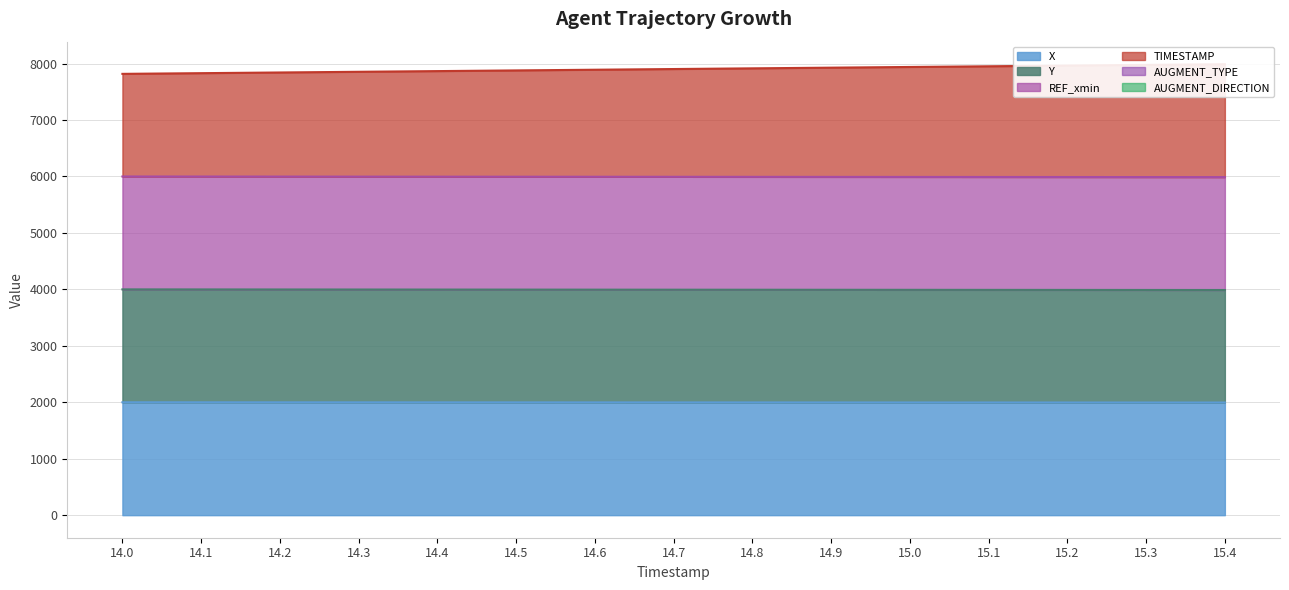

What is the greatest value displayed?

7989.0